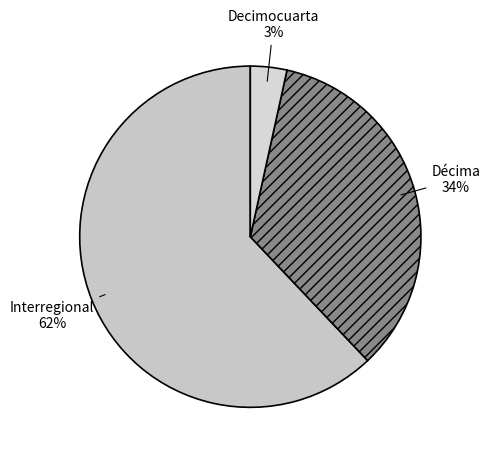

Rank the categories by value from lowest to highest.

Decimocuarta, Décima, Interregional